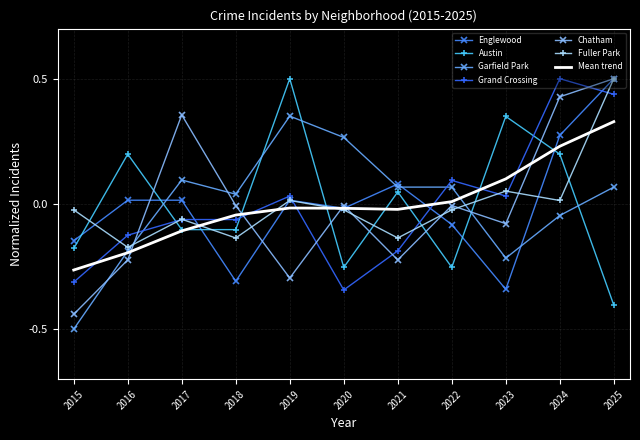

Which series changed the most between 2015 and 2020?

Garfield Park